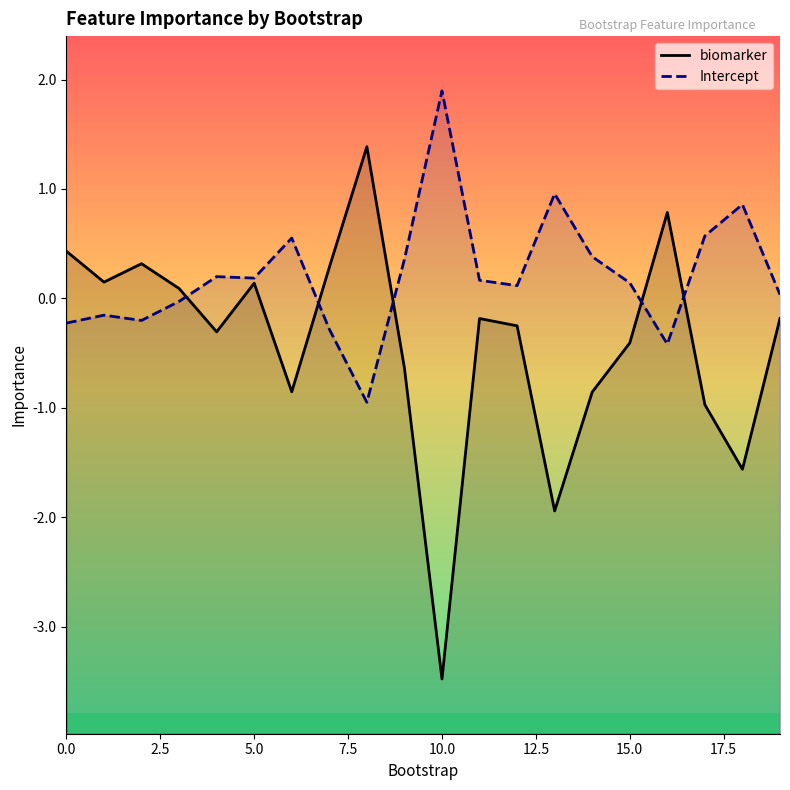

What is the maximum value for Intercept?

1.9